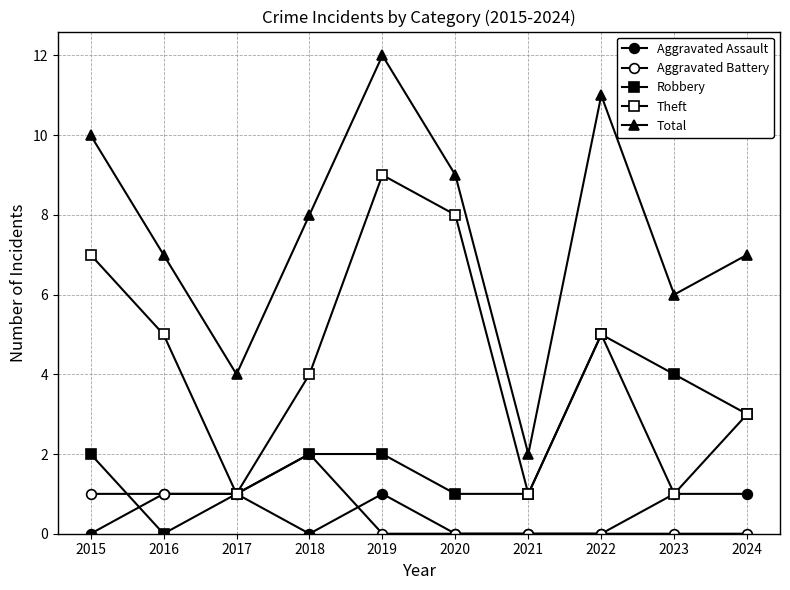

At how many categories does at least one series exceed 8?

4